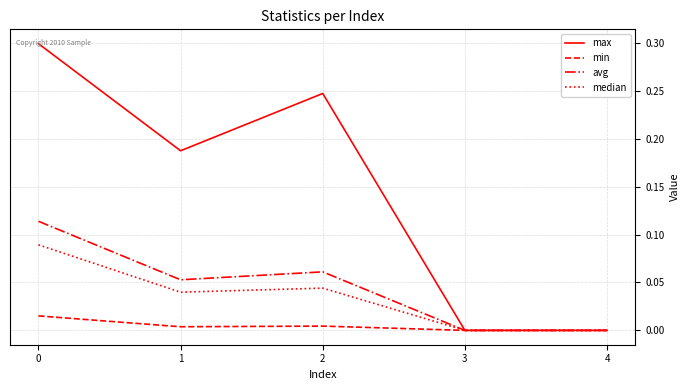

Between 0 and 3, which series saw the biggest shift?

max